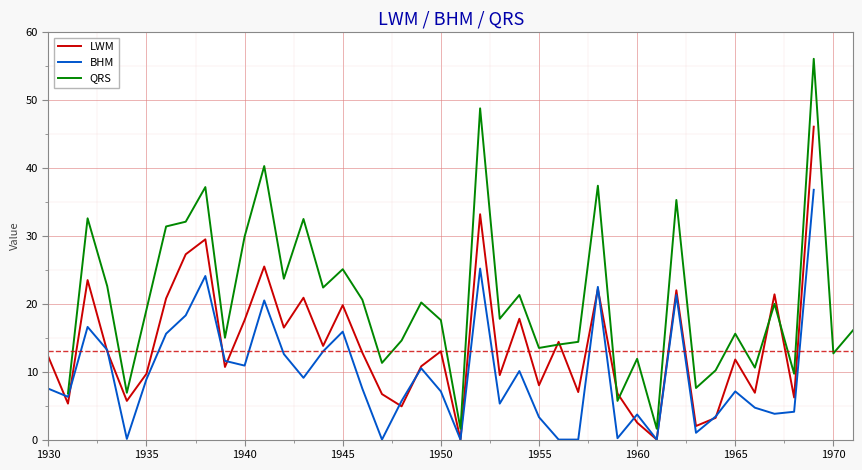

Which series has the largest range (max minus min)?

QRS